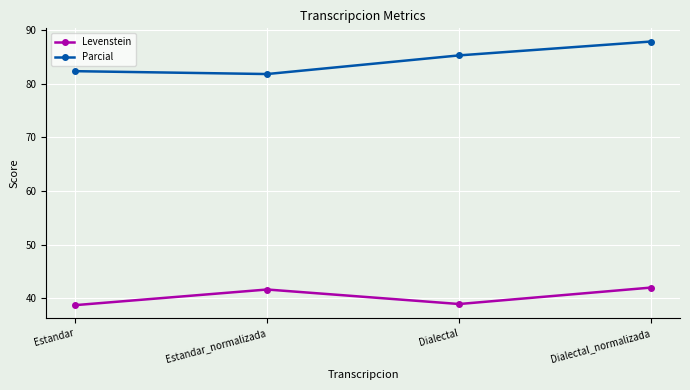

What is the total value across all series at Estandar_normalizada?

123.5